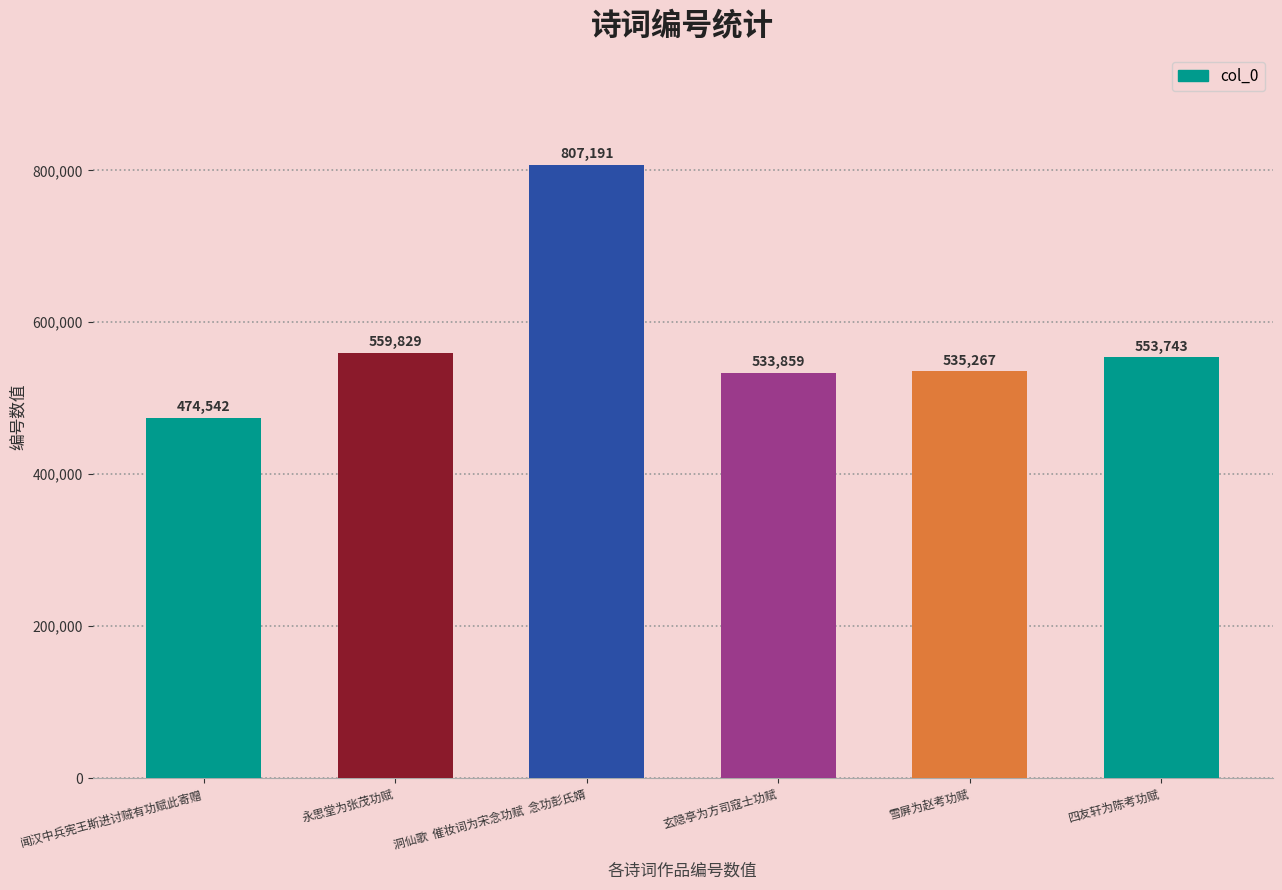

What is the smallest value displayed?

474542